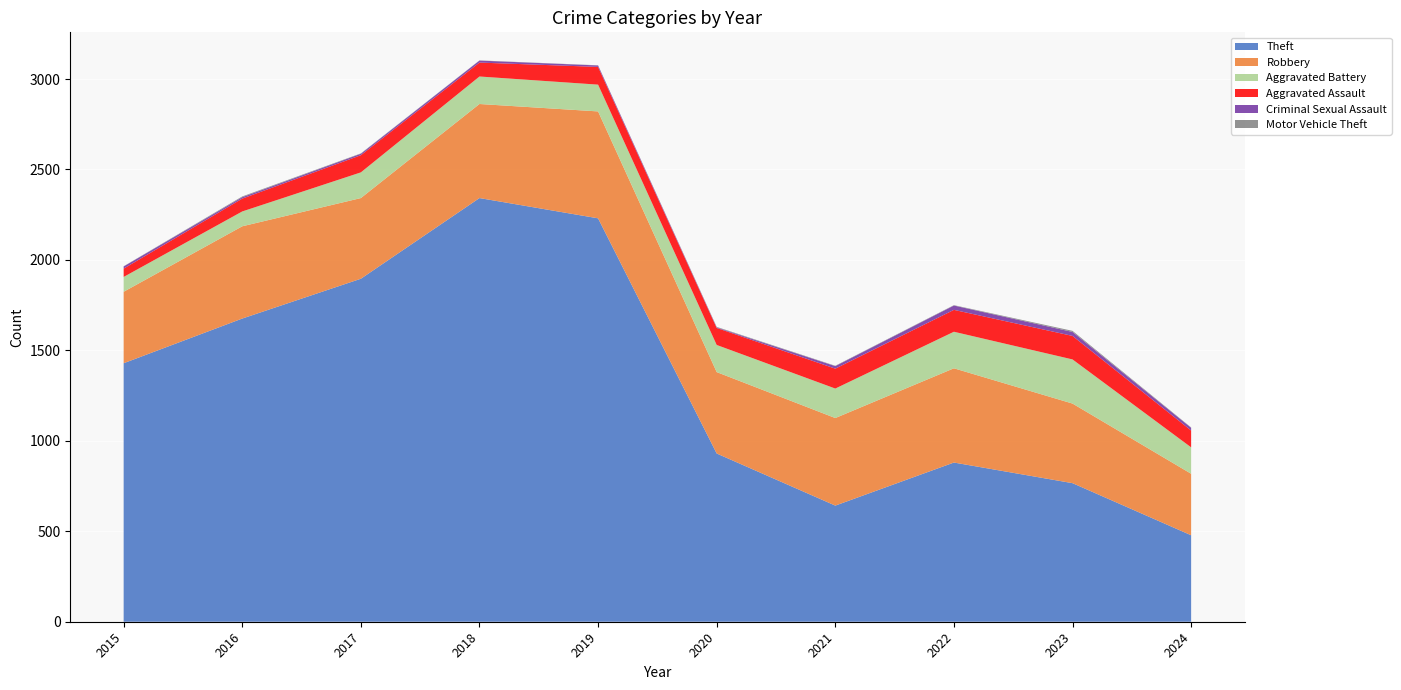

Reading right to left, transcribe all the data shown in this chart.

Theft: 478	766	880	642	930	2230	2342	1896	1676	1429
Robbery: 340	440	521	484	450	591	520	446	510	395
Aggravated Battery: 146	244	202	163	150	148	152	142	82	82
Aggravated Assault: 93	130	121	110	94	98	77	95	71	46
Criminal Sexual Assault: 15	22	24	14	3	8	11	8	8	12
Motor Vehicle Theft: 2	6	2	2	3	1	1	2	4	1